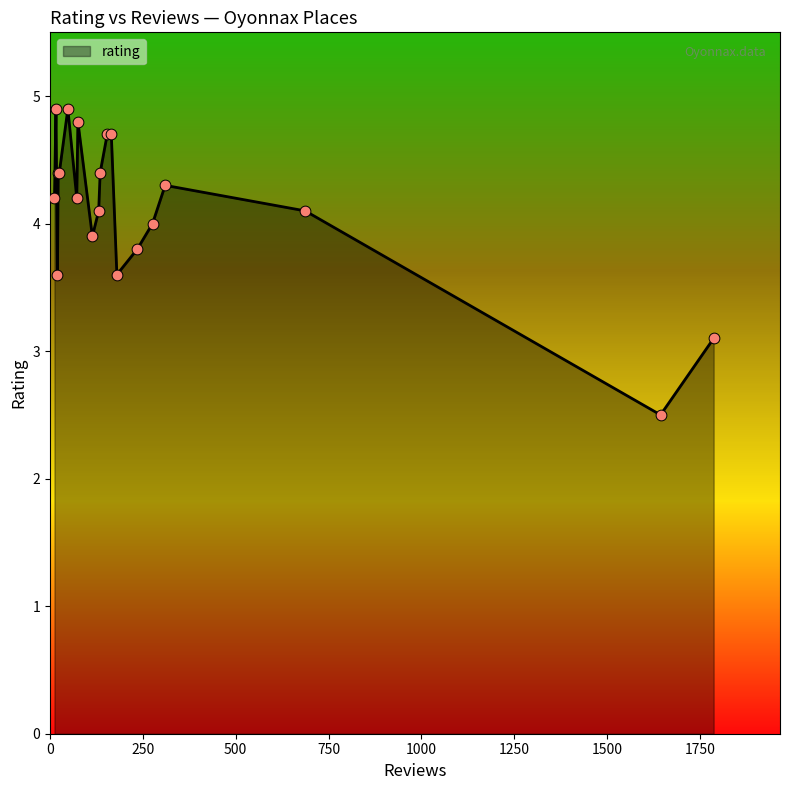

What is the difference between the maximum and minimum values?

2.4